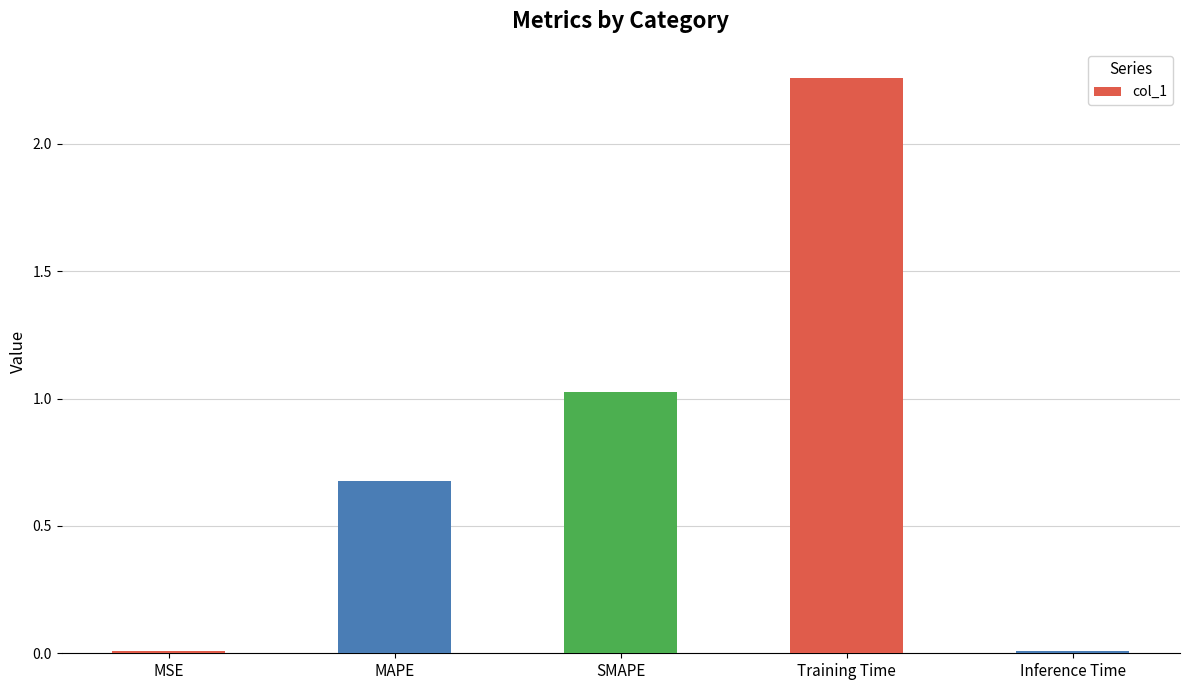

How many bars are there in total?

5